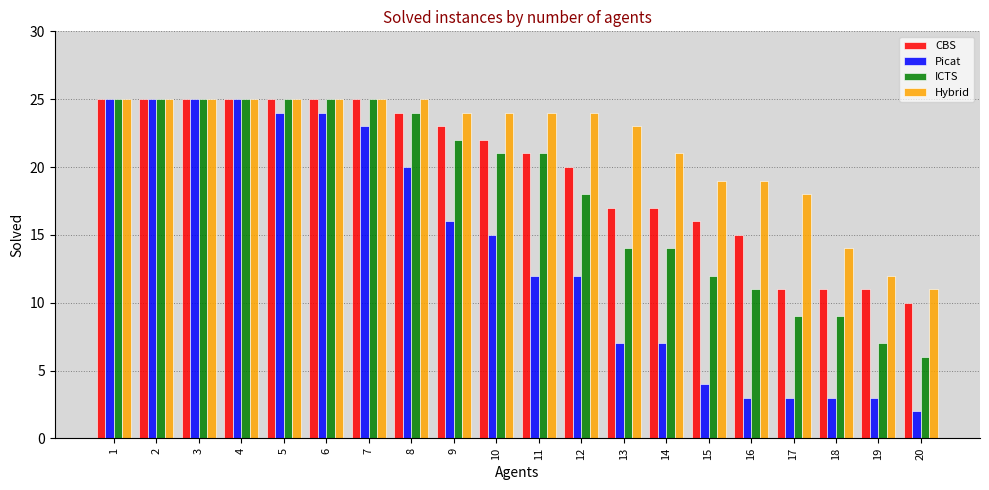

At which category does the chart reach its minimum across all series?

20